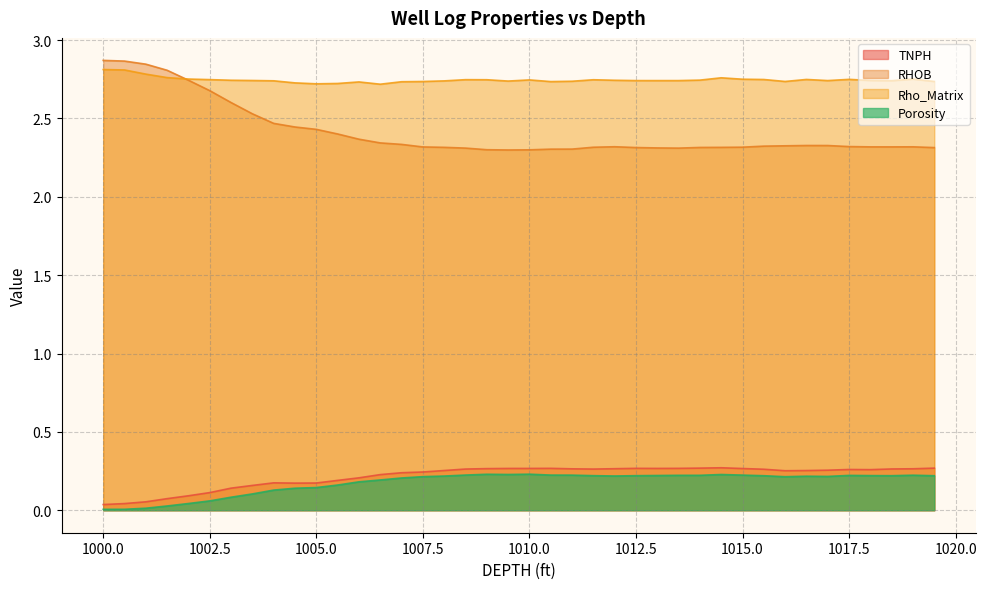

Reading right to left, extract all data points from this chart.

TNPH: 0.3	0.3	0.3	0.3	0.3	0.3	0.3	0.3	0.3	0.3	0.3	0.3	0.3	0.3	0.3	0.3	0.3	0.3	0.3	0.3	0.3	0.3	0.3	0.3	0.2	0.2	0.2	0.2	0.2	0.2	0.2	0.2	0.2	0.1	0.1	0.1	0.1	0.1	0.0	0.0
RHOB: 2.3	2.3	2.3	2.3	2.3	2.3	2.3	2.3	2.3	2.3	2.3	2.3	2.3	2.3	2.3	2.3	2.3	2.3	2.3	2.3	2.3	2.3	2.3	2.3	2.3	2.3	2.3	2.4	2.4	2.4	2.4	2.5	2.5	2.6	2.7	2.7	2.8	2.8	2.9	2.9
Rho_Matrix: 2.7	2.8	2.7	2.7	2.7	2.7	2.7	2.7	2.7	2.8	2.8	2.7	2.7	2.7	2.7	2.7	2.7	2.7	2.7	2.7	2.7	2.7	2.7	2.7	2.7	2.7	2.7	2.7	2.7	2.7	2.7	2.7	2.7	2.7	2.7	2.8	2.8	2.8	2.8	2.8
Porosity: 0.2	0.2	0.2	0.2	0.2	0.2	0.2	0.2	0.2	0.2	0.2	0.2	0.2	0.2	0.2	0.2	0.2	0.2	0.2	0.2	0.2	0.2	0.2	0.2	0.2	0.2	0.2	0.2	0.2	0.1	0.1	0.1	0.1	0.1	0.1	0.0	0.0	0.0	0.0	0.0